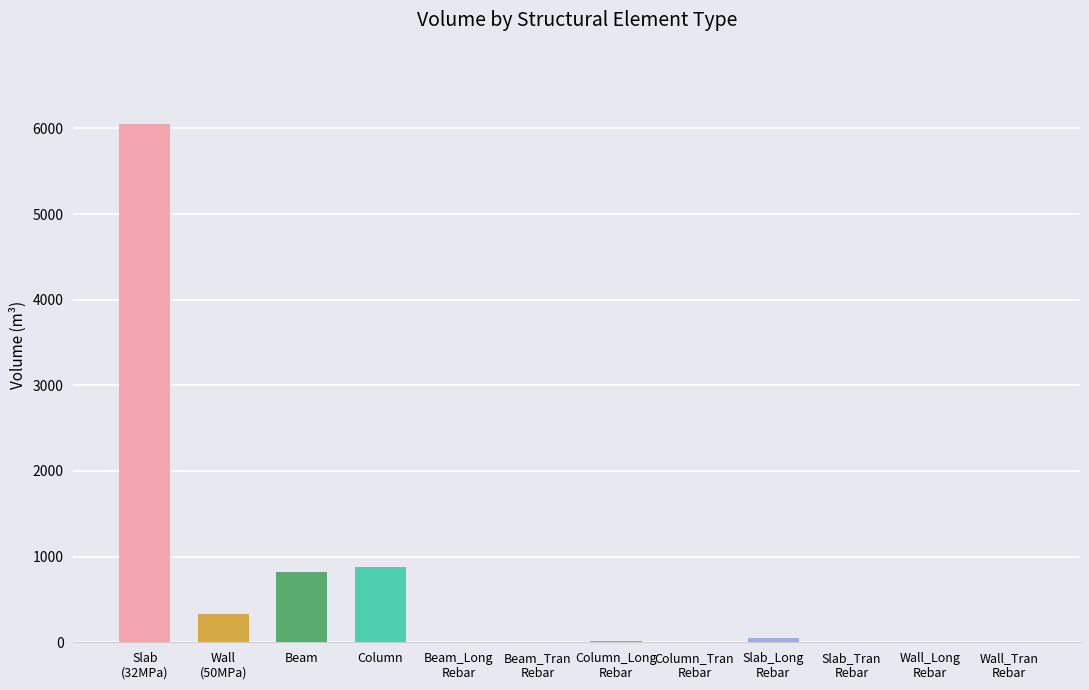

What is the sum of all values?

8159.7